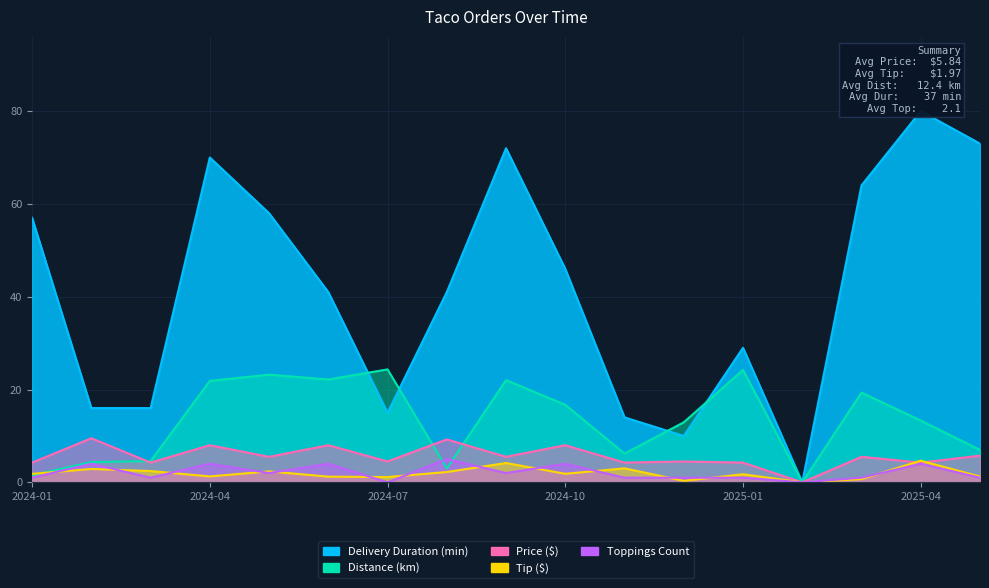

What is the label of the 7th point from the right?

2024-11